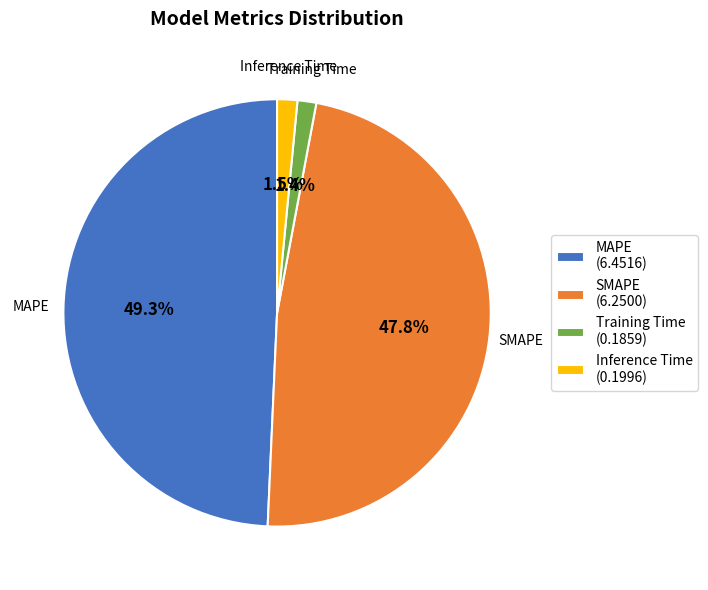

Which has a higher value, MAPE or Inference Time?

MAPE